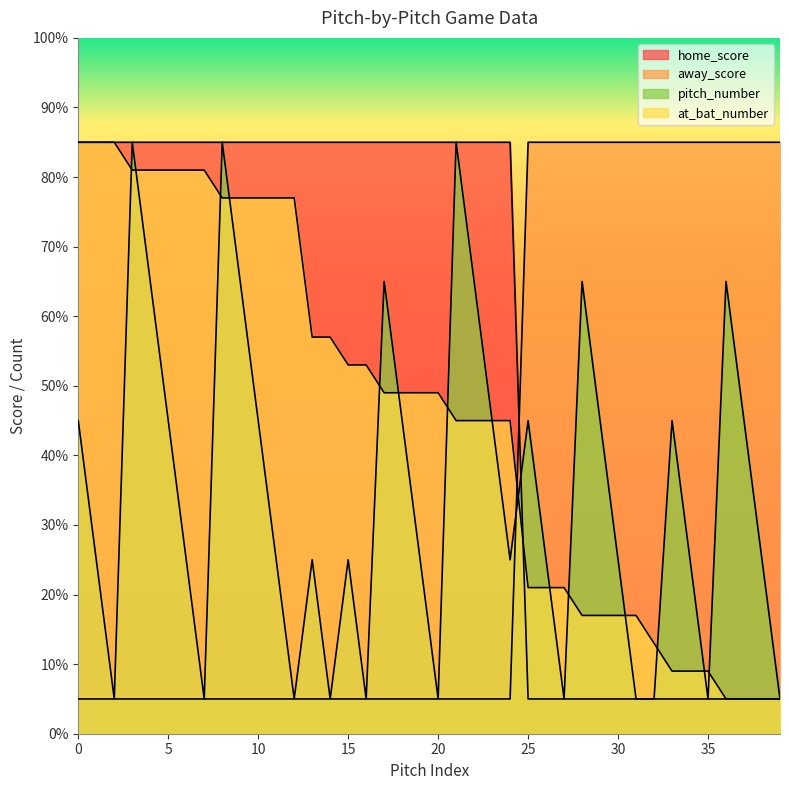

Between 18 and 32, which series saw the biggest shift?

home_score